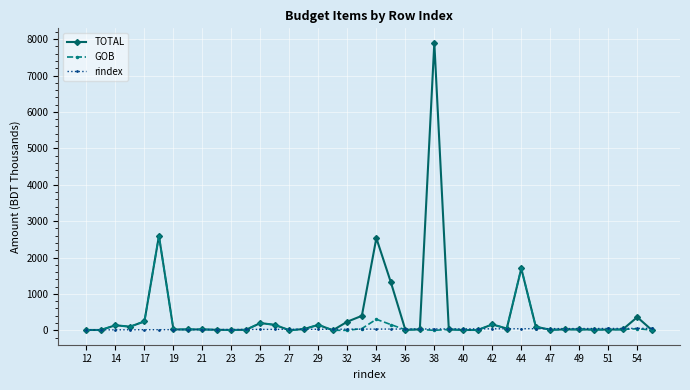

What is the value of the rindex point at the 29th from the left?

42.0